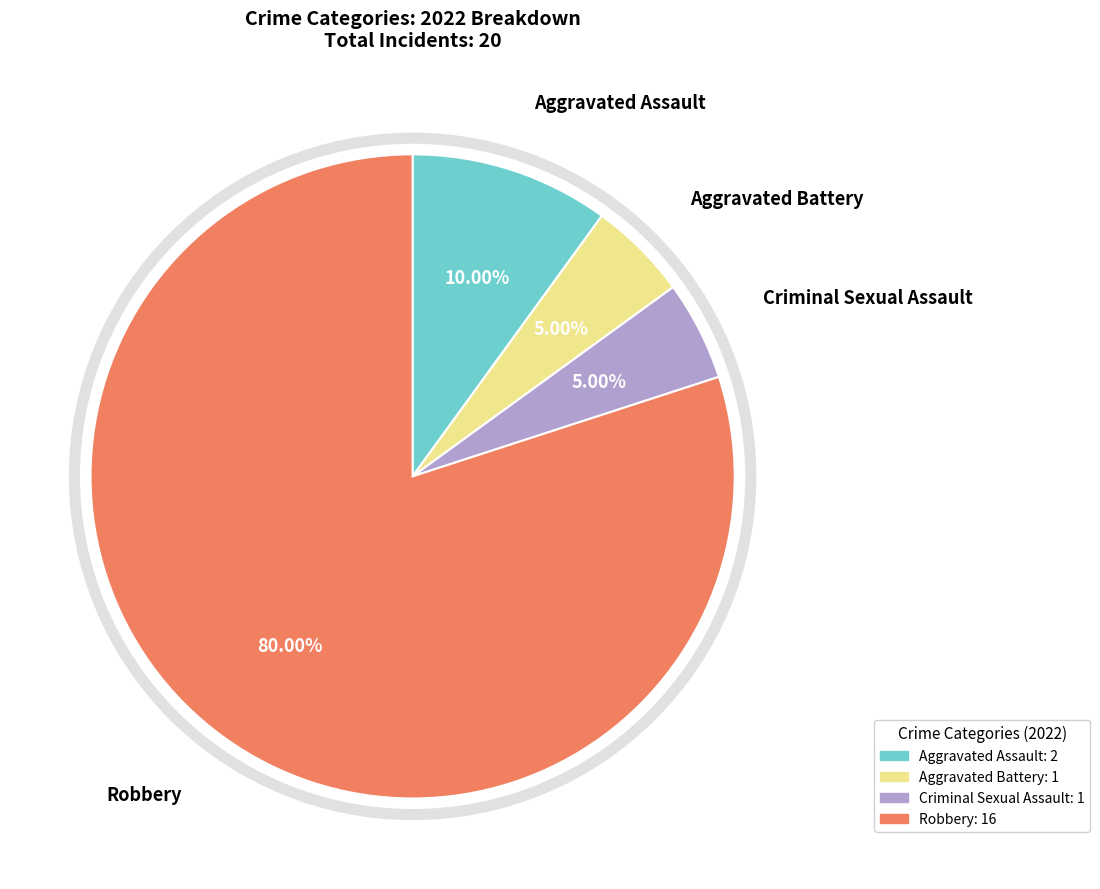

What percentage do Criminal Sexual Assault and Aggravated Assault together represent?

15.0%